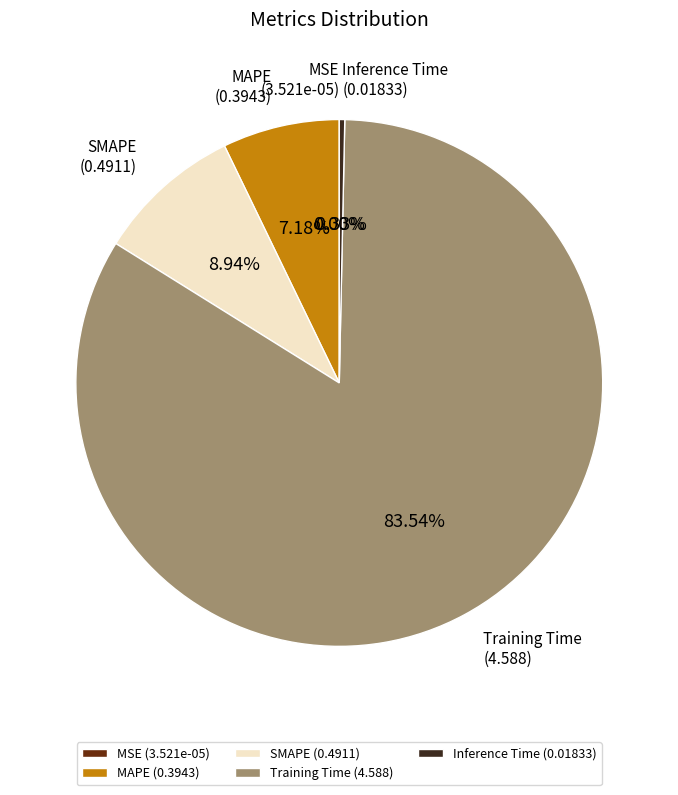

Which category accounts for the majority?

Training Time